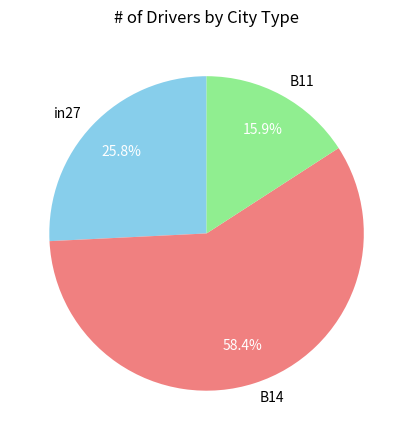

Count the number of slices in the pie.

3